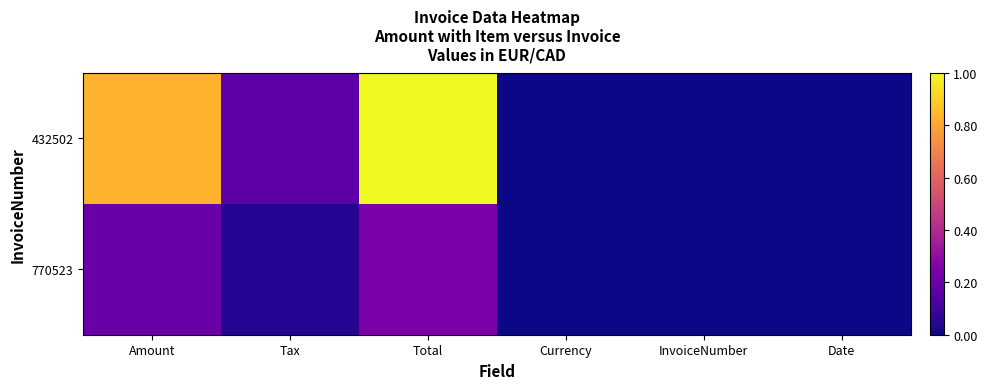

Which series has the largest total across all categories?

432502